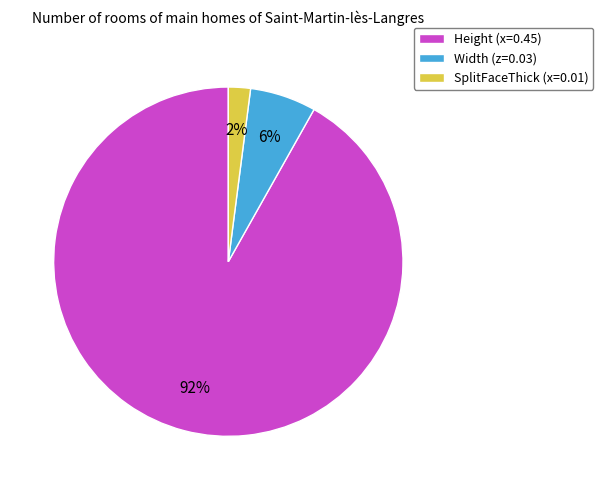

Is it true that Width is 6% of the pie?

True